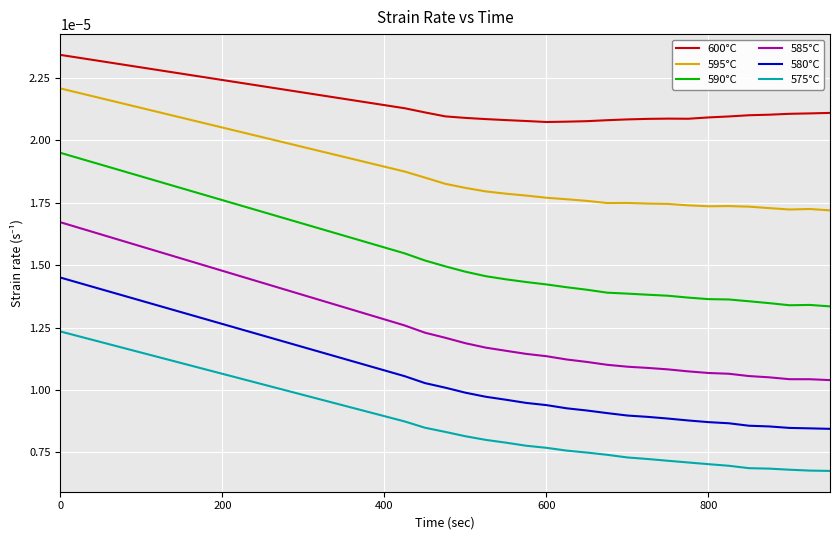

Which series has the widest spread of values?

585°C